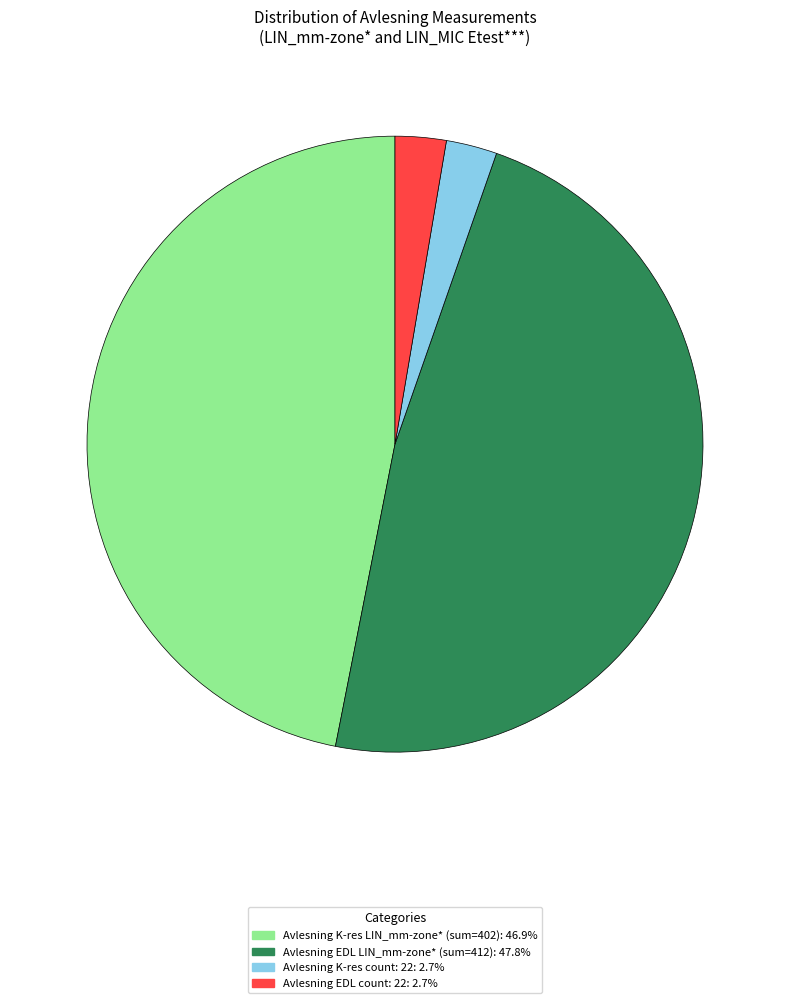

Count the number of slices in the pie.

4